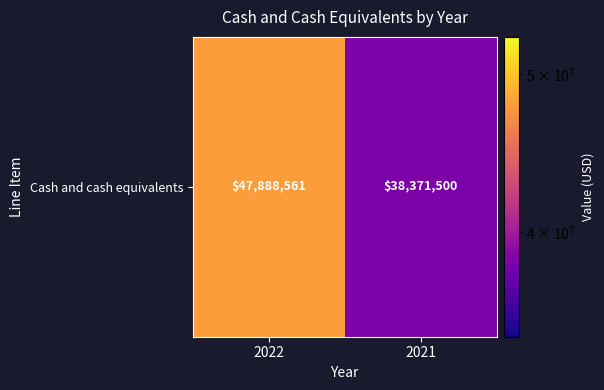

Rank the categories by value from lowest to highest.

2021, 2022